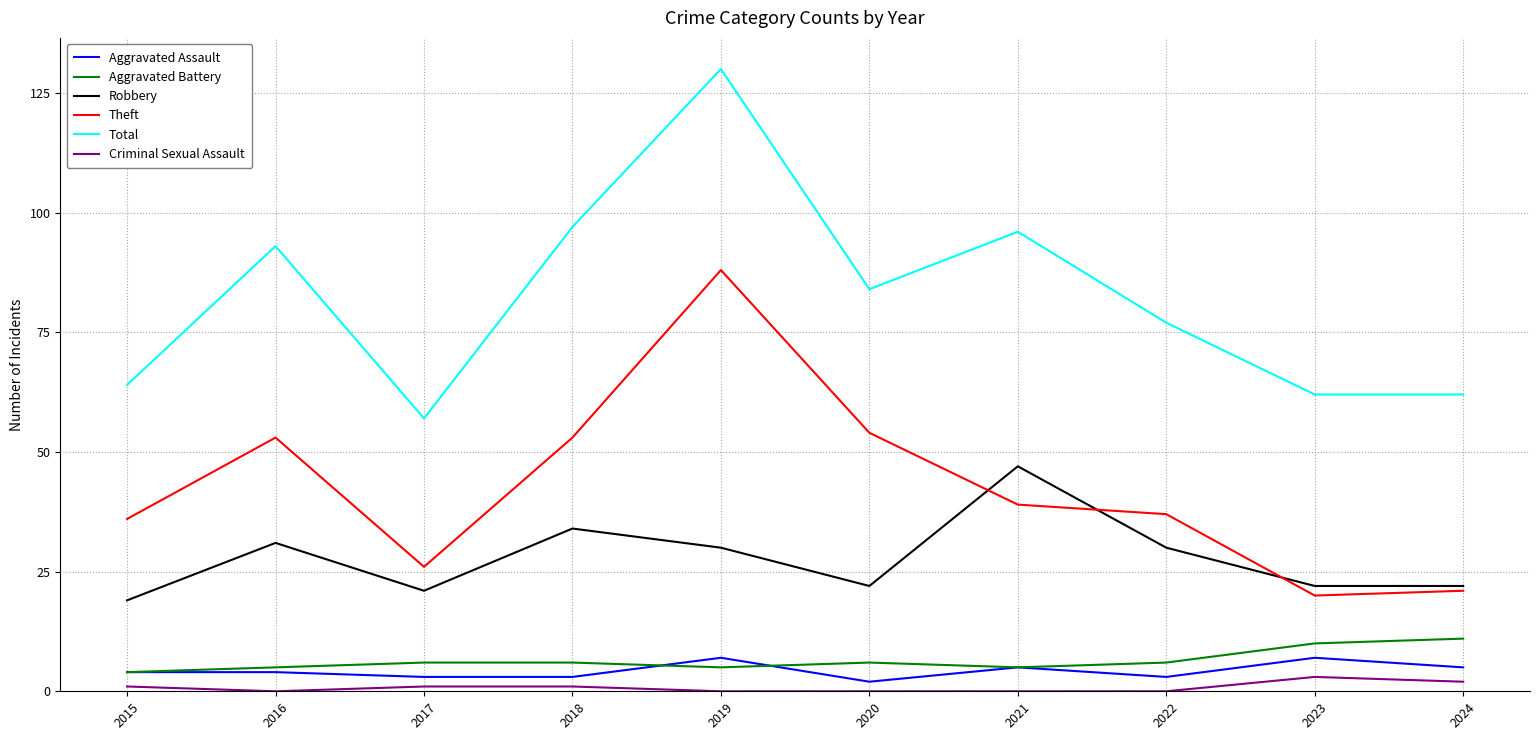

Count the number of categories in the chart.

10